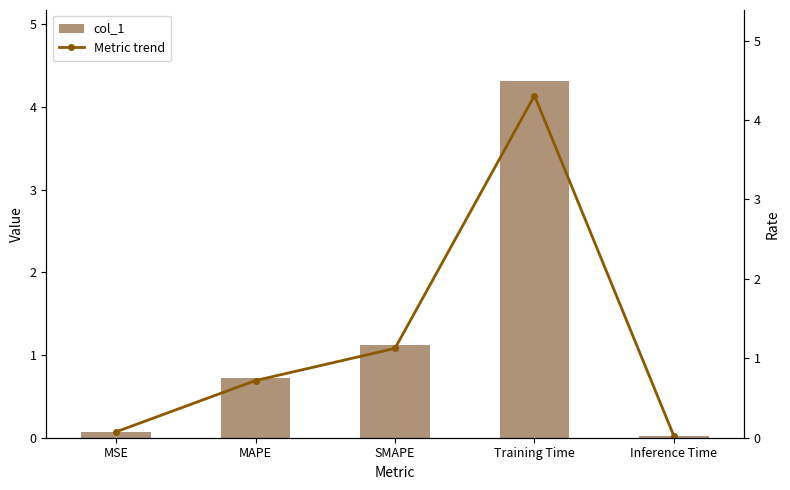

The Metric trend series shows 6.2 at Training Time. True or false?

False